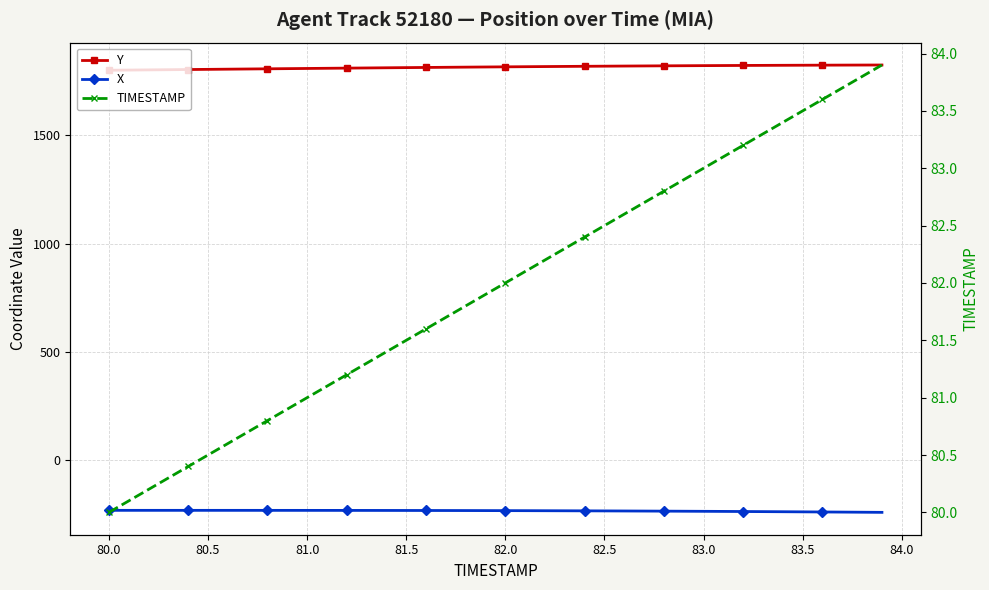

What is the value of the X point at the 24th from the left?

-233.4